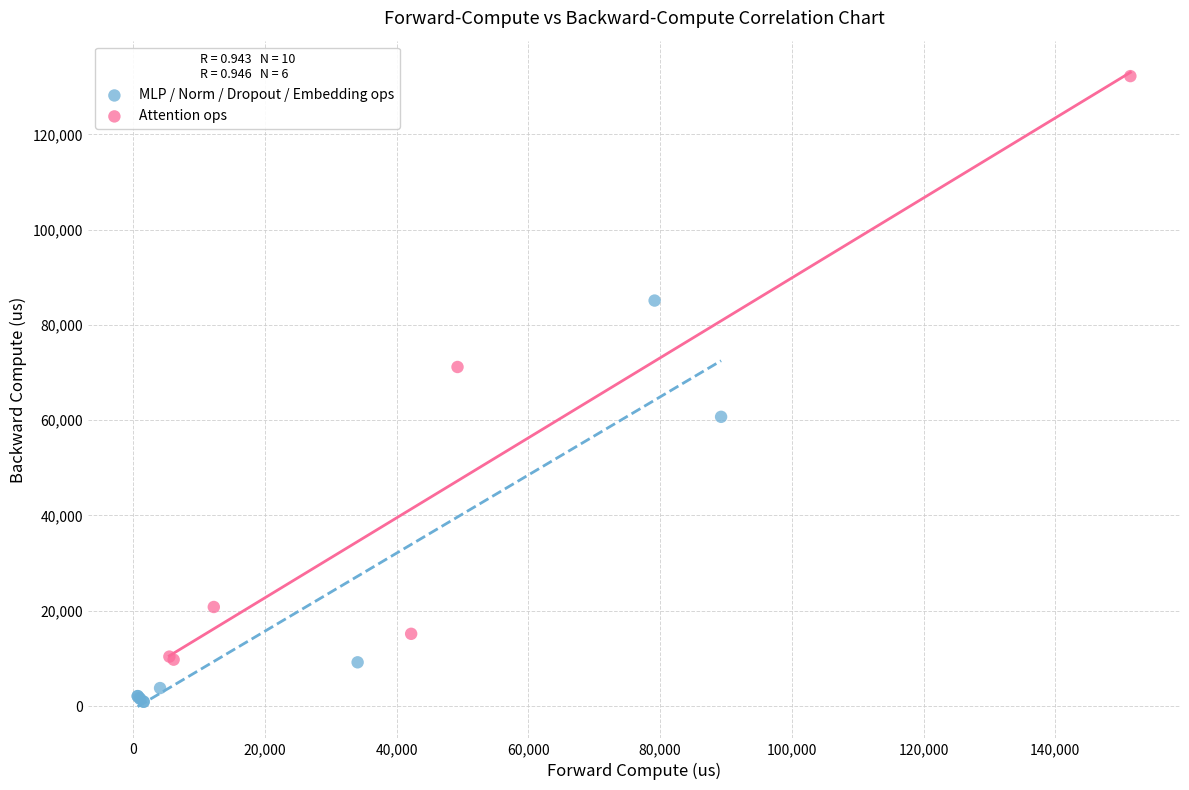

Which series has the largest Y range (max minus min)?

Attention ops